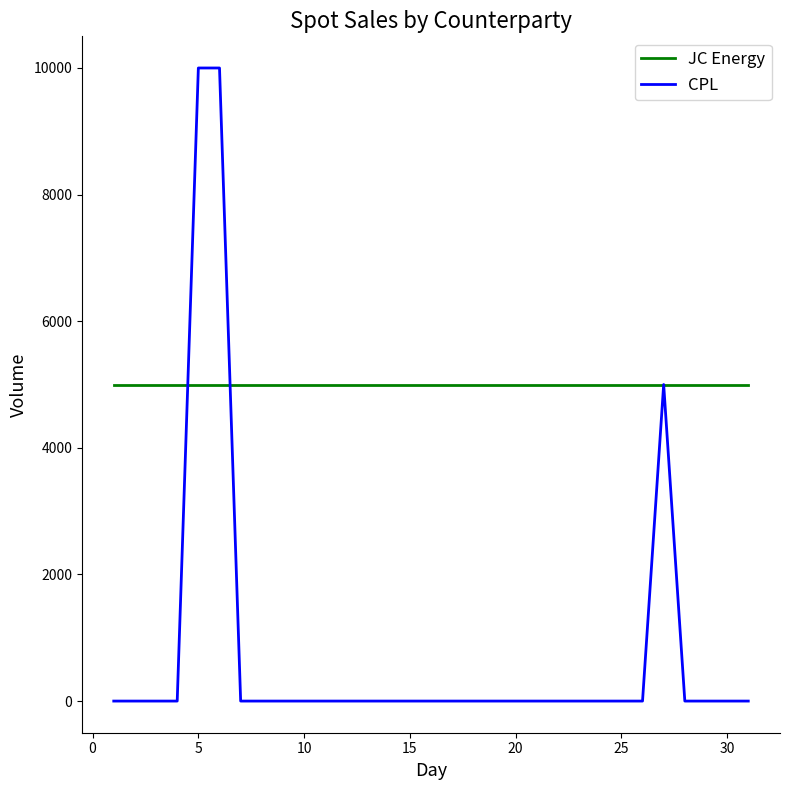

At how many categories does at least one series exceed 2653?

31